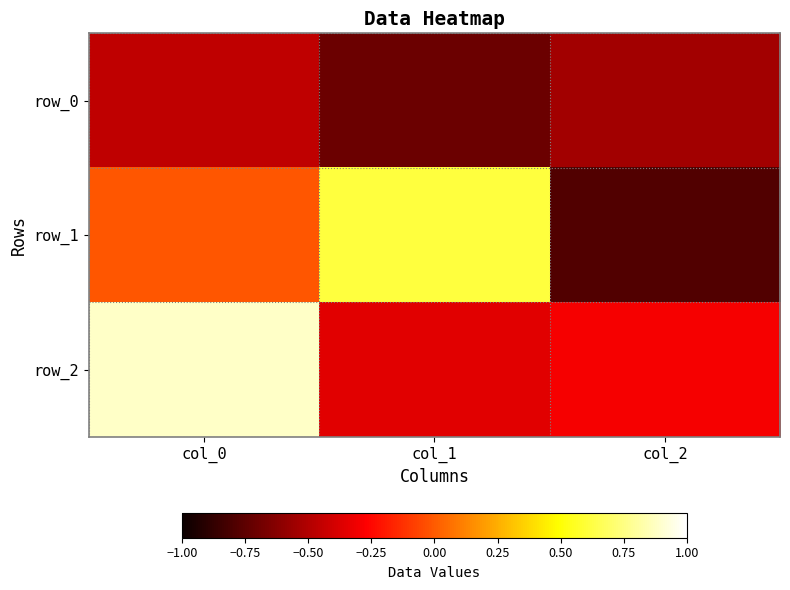

Reading right to left, transcribe all the data shown in this chart.

row_0: -0.5	-0.7	-0.5
row_1: -0.8	0.6	-0.0
row_2: -0.3	-0.4	0.9